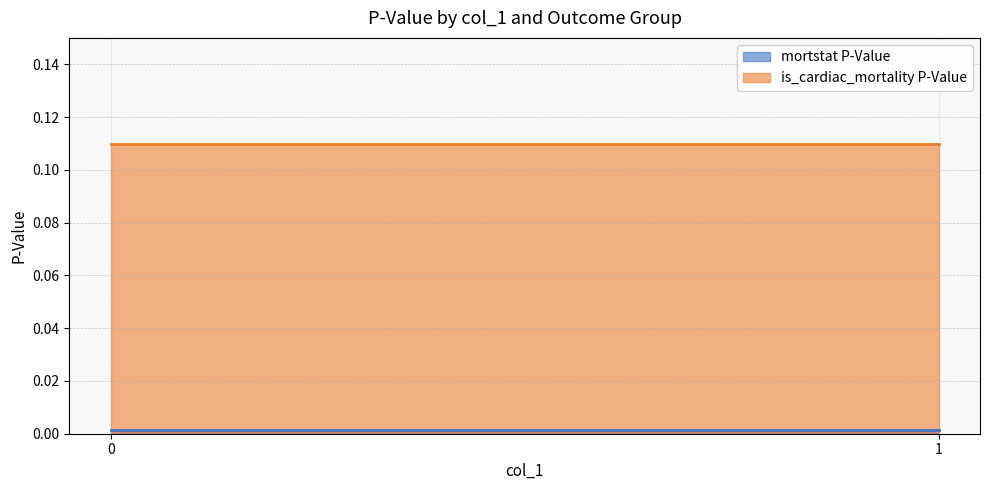

Which series changed the most between 0 and 1?

mortstat P-Value